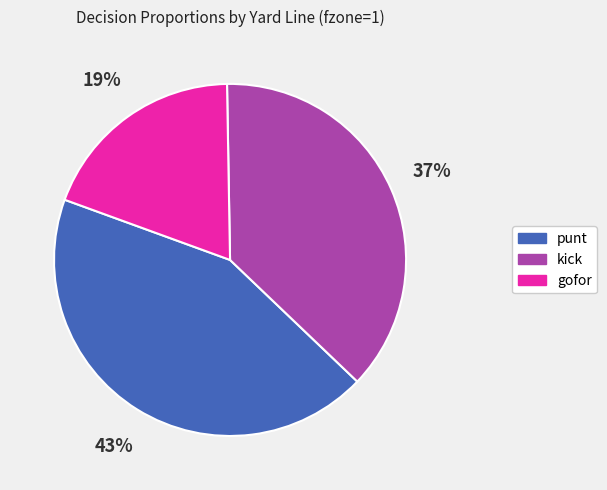

To the nearest percent, what is the difference between the largest and smallest slice percentages?

24%